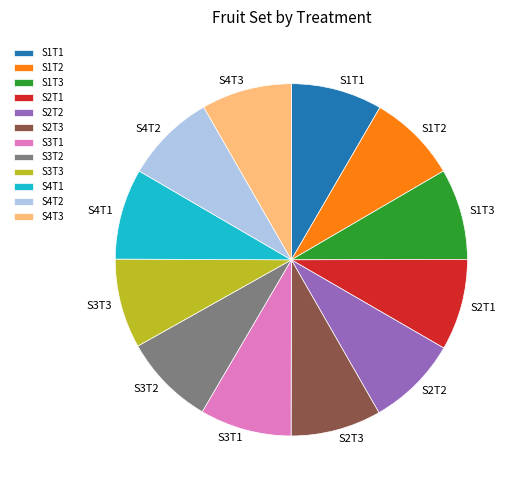

Is the sum of S4T3 and S3T3 greater than half?

No